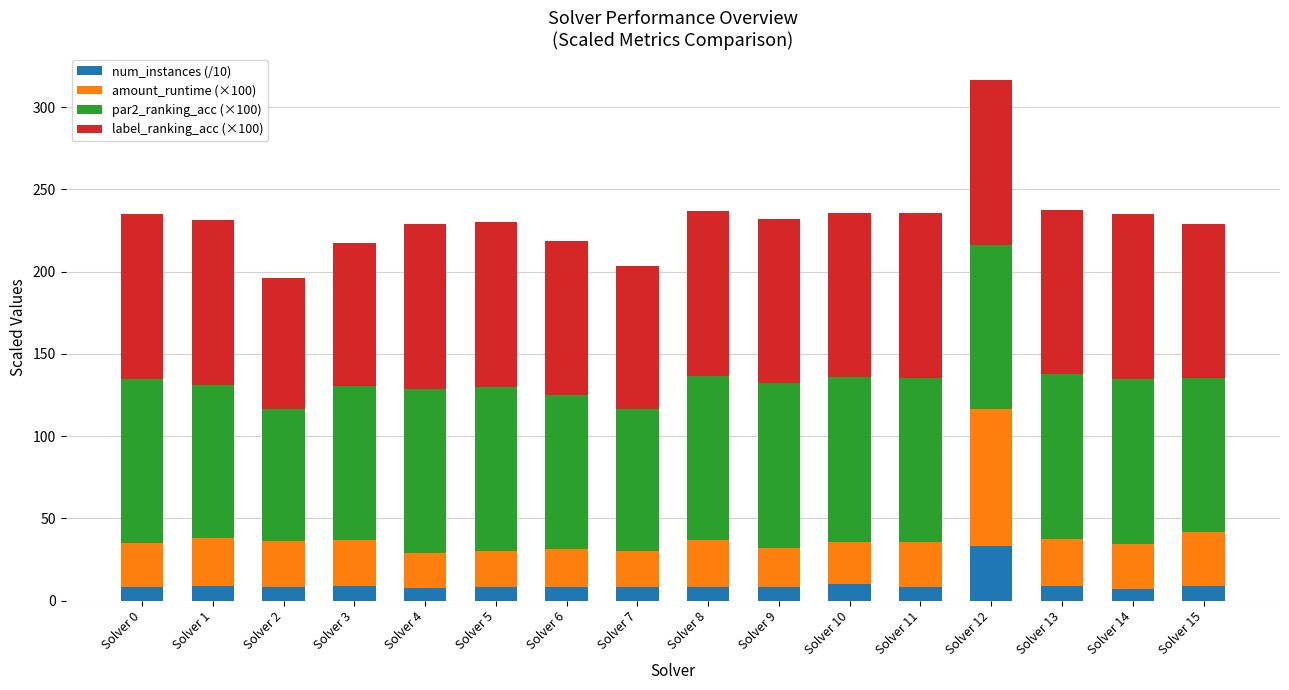

What are all the series names shown in the legend?

num_instances (/10), amount_runtime (×100), par2_ranking_acc (×100), label_ranking_acc (×100)